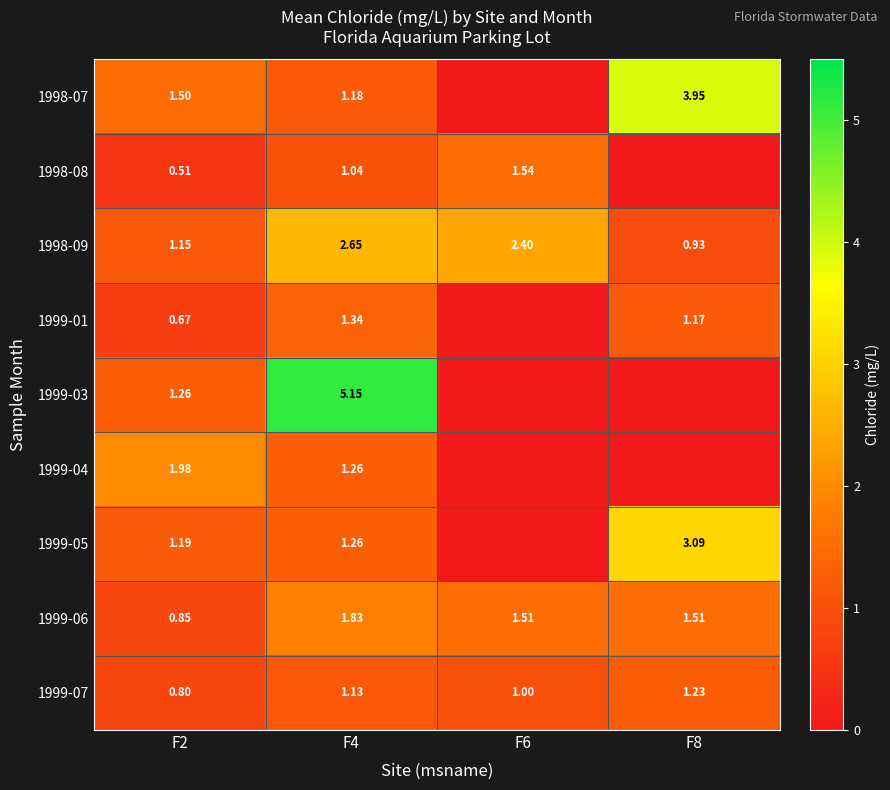

What is the difference between the 1999-05 values at F2 and F8?

1.9